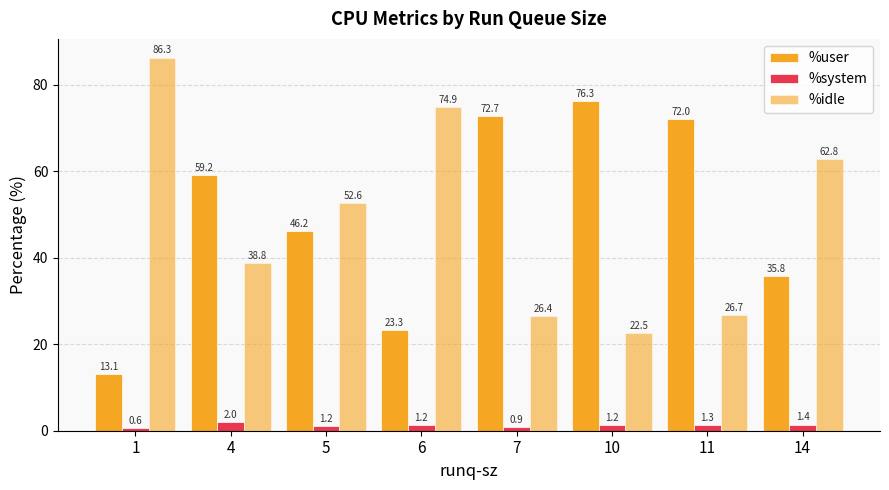

How many data points in %user are less than 59?

4